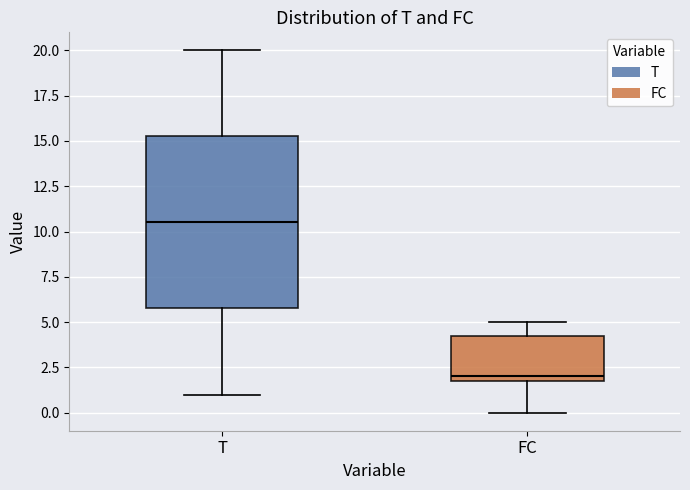

Reading left to right, read every box against the y-axis: the position of its median line, the range the box covers, and the ends of its whiskers. The values are not printed on the chart, so give them approximately, as read against the axis.

T: median 10.5, box 6.0 to 15.5, whiskers 1.0 to 20.0
FC: median 2.0 (just above the box's lower edge), box 2.0 to 4.5, whiskers 0.0 to 5.0